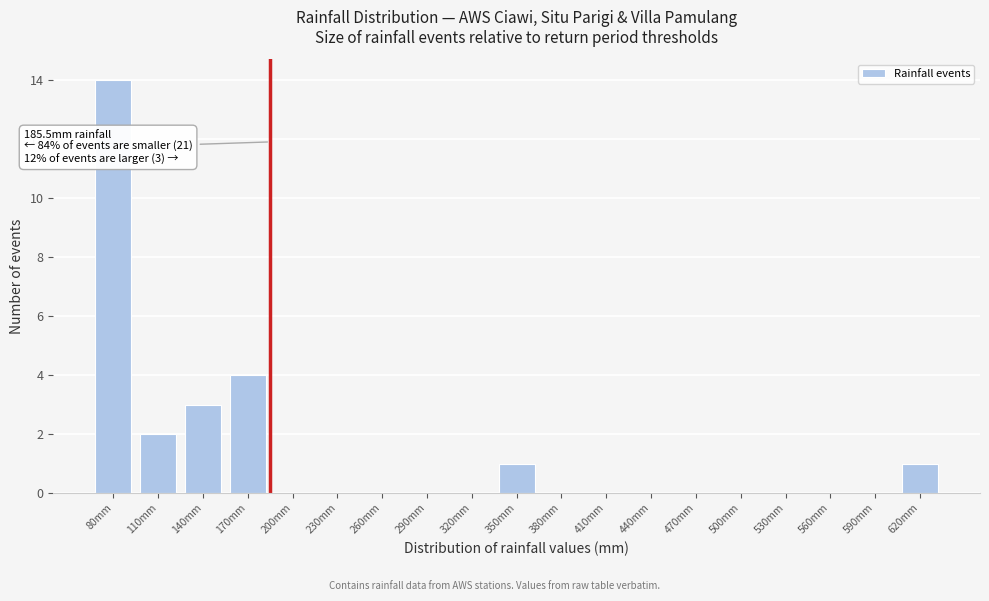

Reading right to left, extract all data points from this chart.

620mm=1	590mm=0	560mm=0	530mm=0	500mm=0	470mm=0	440mm=0	410mm=0	380mm=0	350mm=1	320mm=0	290mm=0	260mm=0	230mm=0	200mm=0	170mm=4	140mm=3	110mm=2	80mm=14